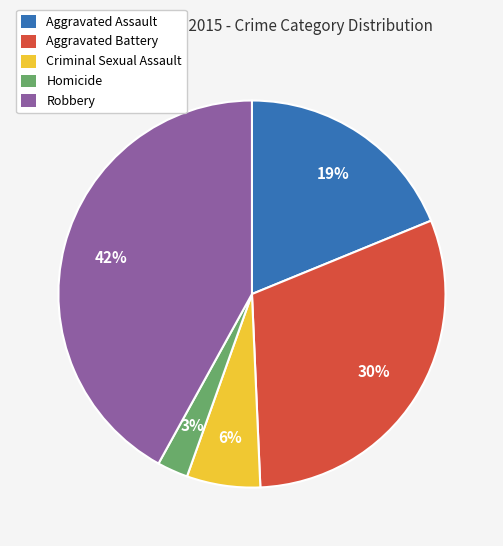

True or false: Aggravated Assault accounts for 19% of the total.

True